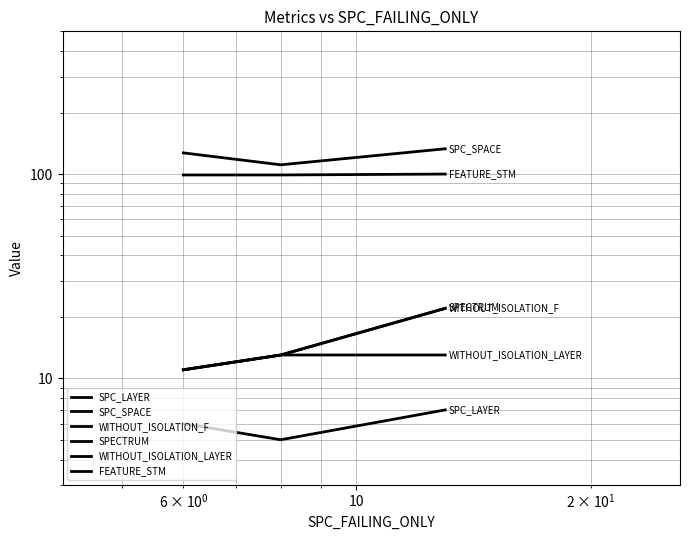

Reading left to right, extract all data points from this chart.

SPC_LAYER: 6	5	7
SPC_SPACE: 127	111	133
WITHOUT_ISOLATION_F: 11	13	22
SPECTRUM: 11	13	22
WITHOUT_ISOLATION_LAYER: 11	13	13
FEATURE_STM: 99	99	100